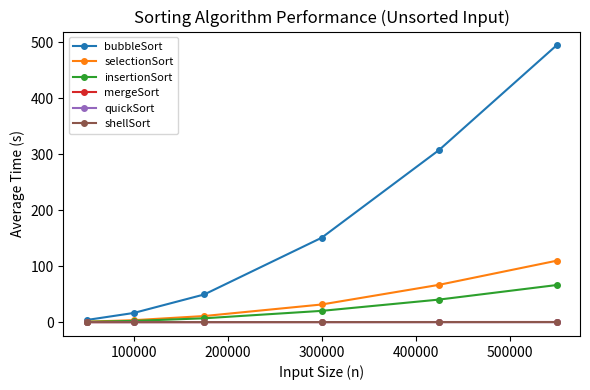

Which series has the largest range (max minus min)?

bubbleSort